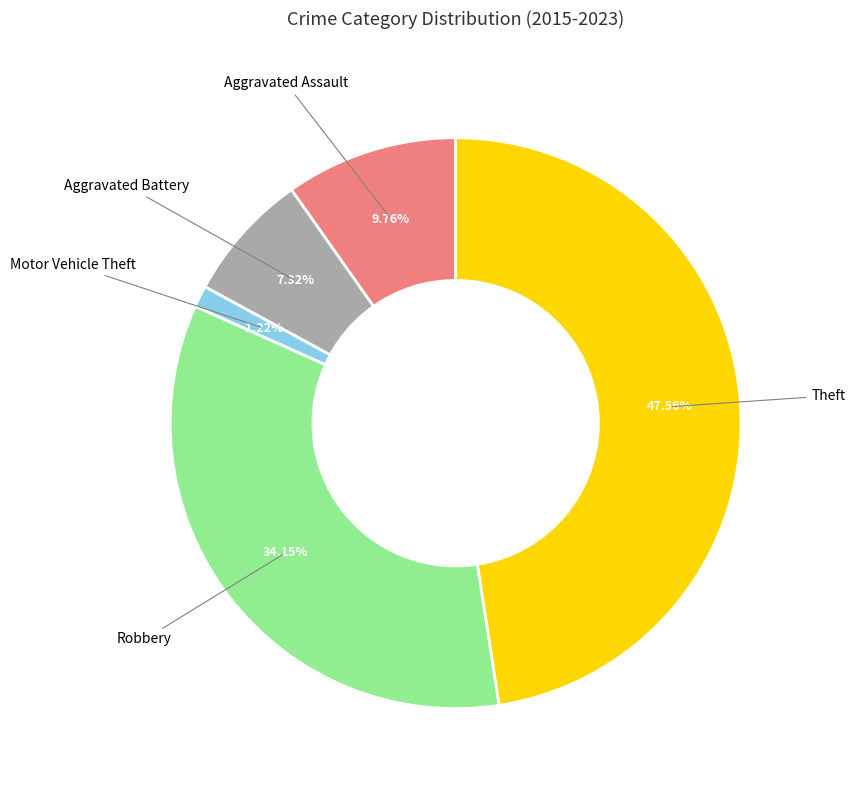

Does any single category account for the majority?

No